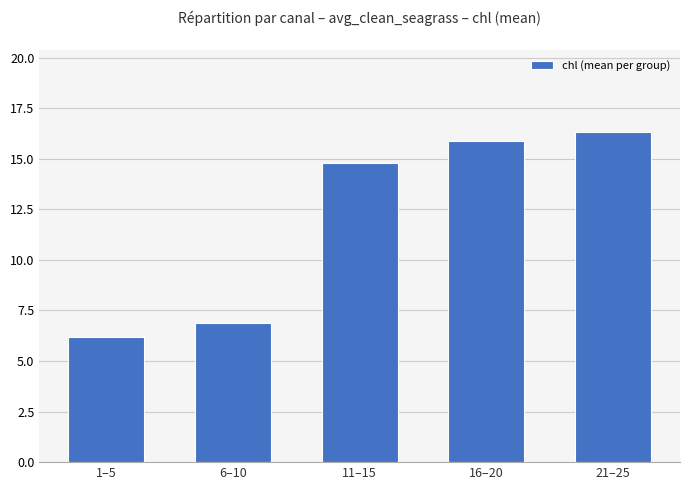

Count the number of categories in the chart.

5